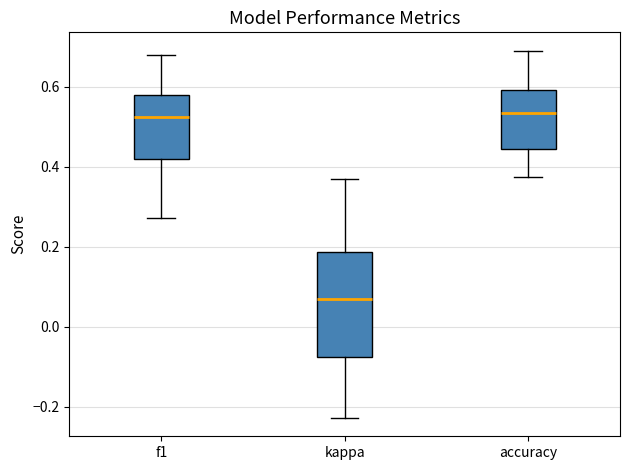

Where does the upper whisker of the box for kappa end on the y-axis? The values are not printed on the chart, so give them approximately, as read against the axis.

0.36